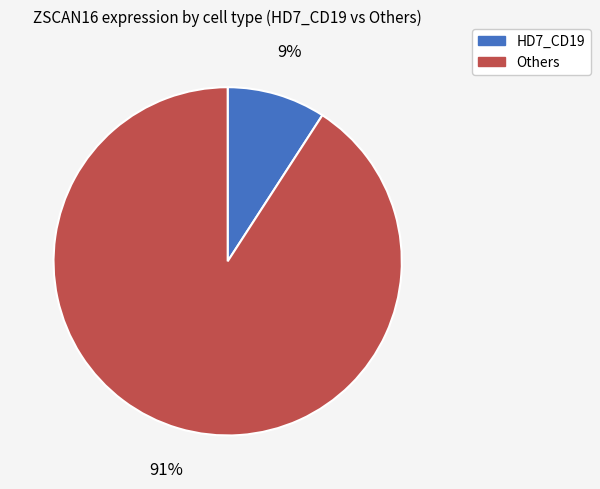

Does any single category account for the majority?

Yes